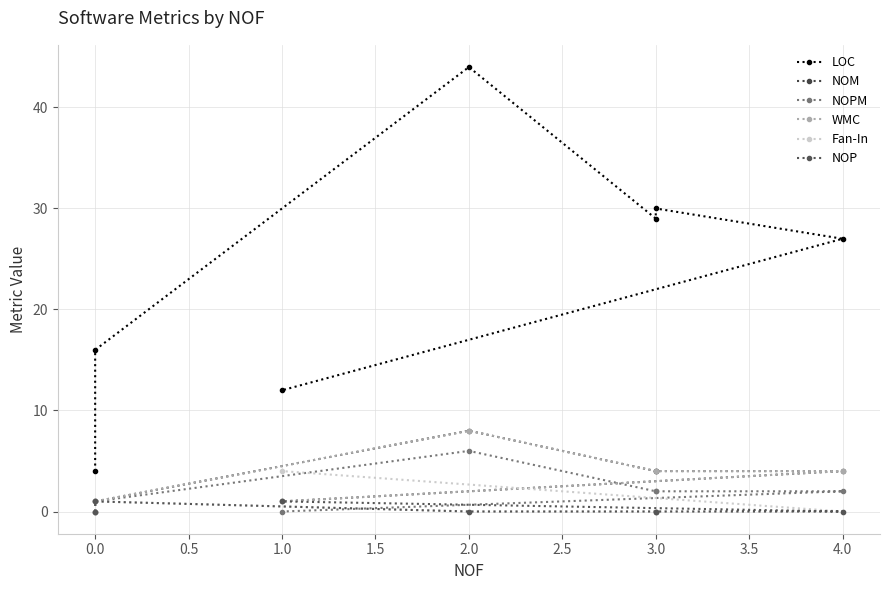

True or false: LOC and NOM cross at least once.

False